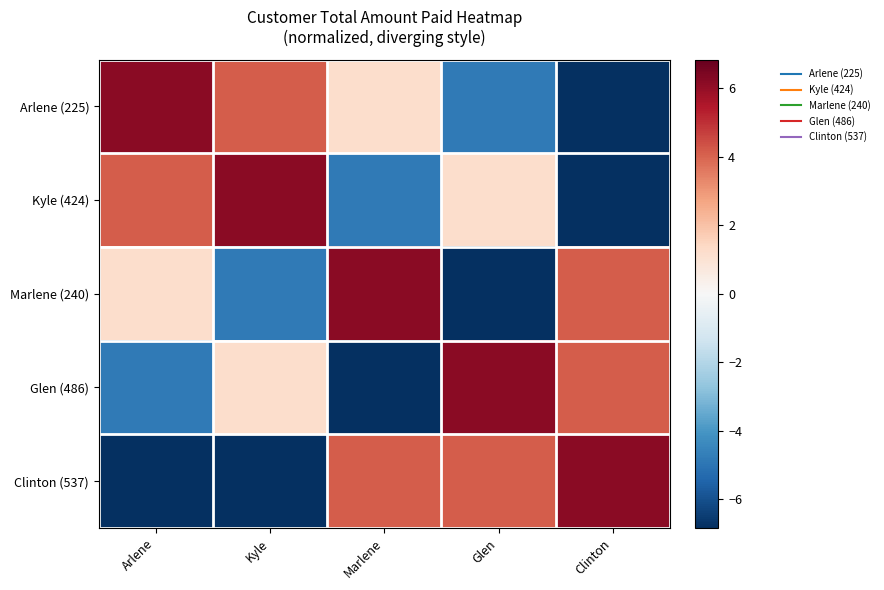

Between Arlene and Clinton, which is larger?

Arlene